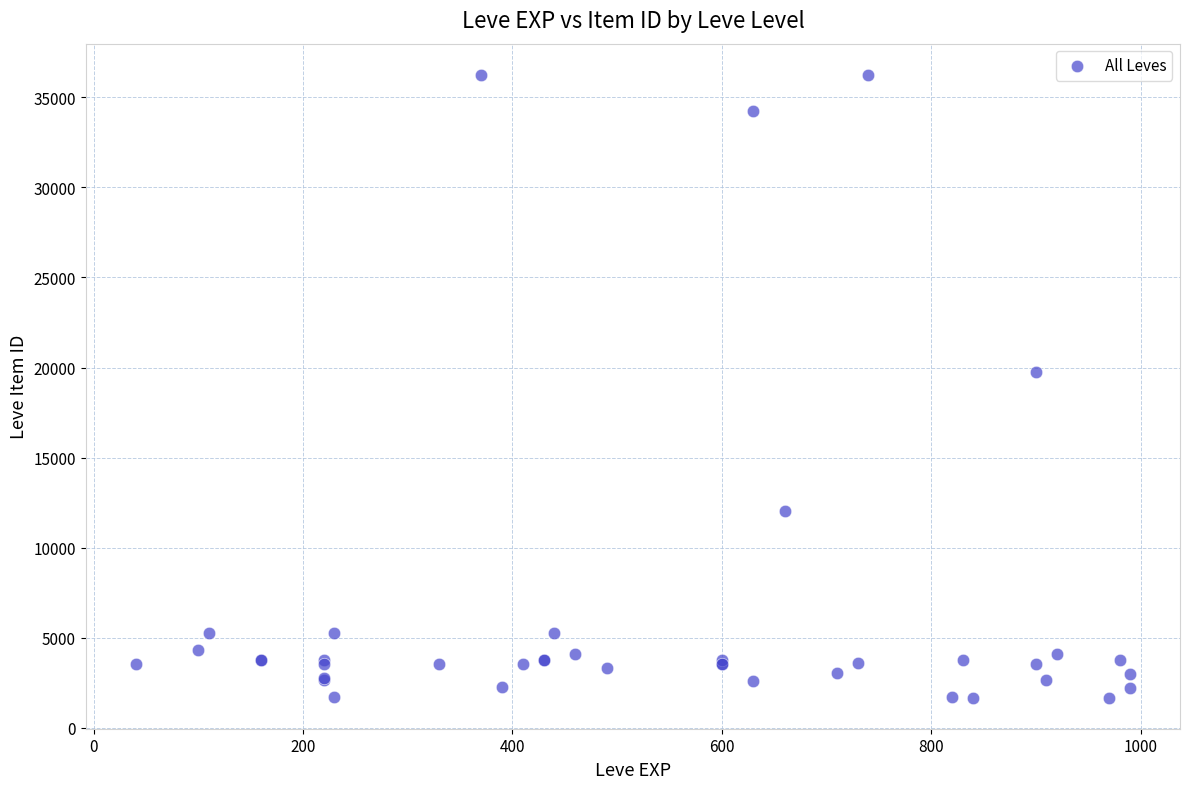

What Y value in the scatter plot is closest to 18967?

19744